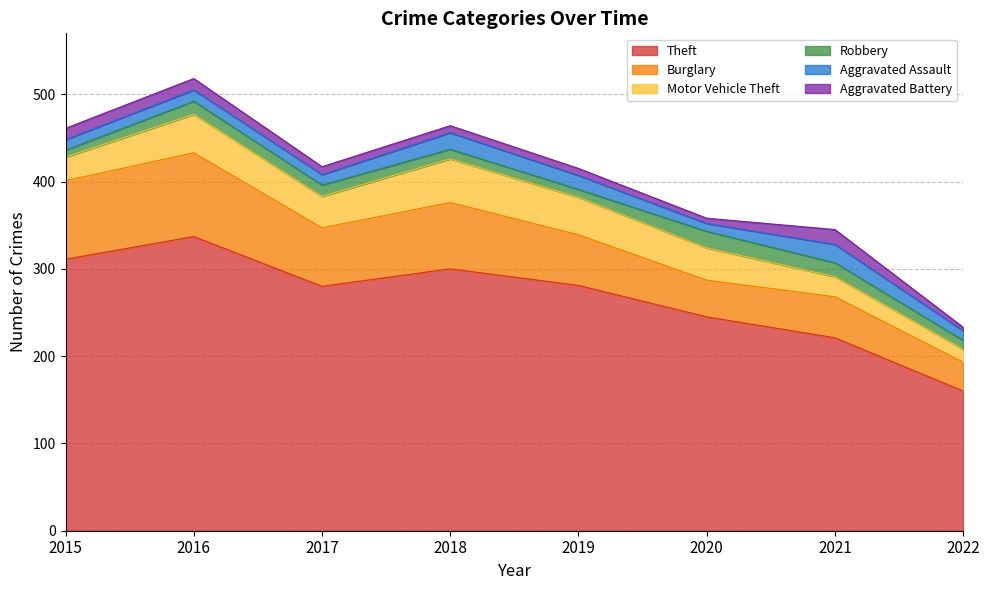

Count the number of data series in this chart.

6